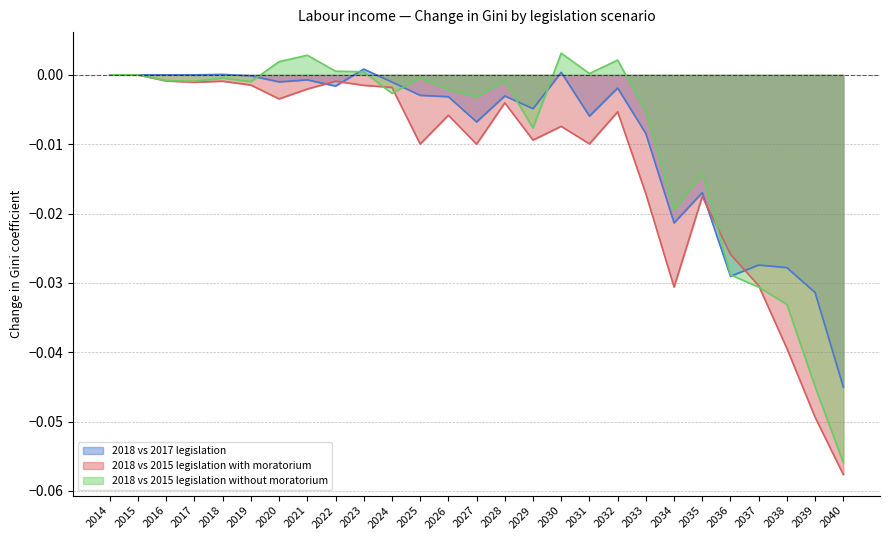

Which series has the widest spread of values?

2018 vs 2015 legislation without moratorium